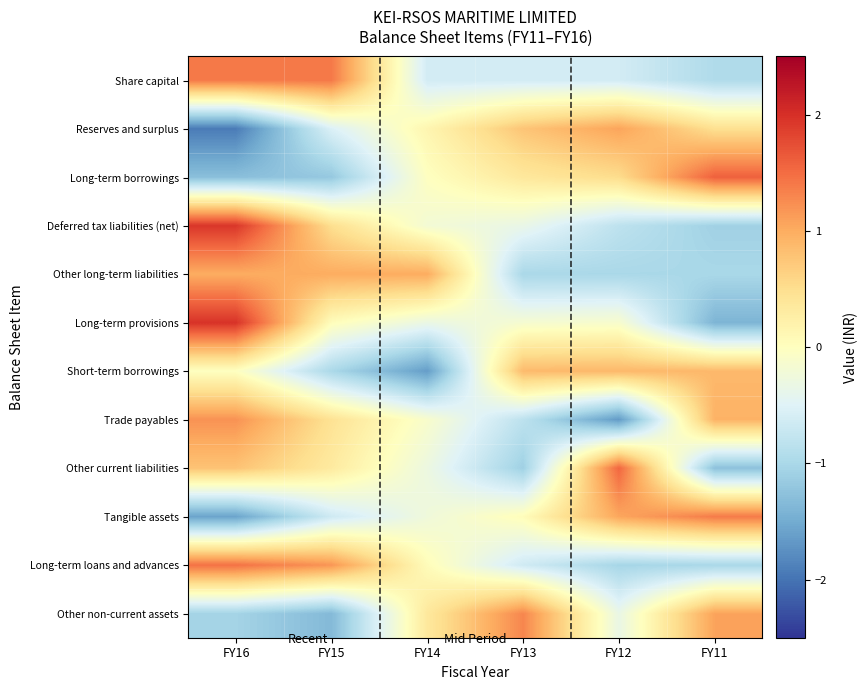

What is the spread (max minus min) of values at FY14?

2.6